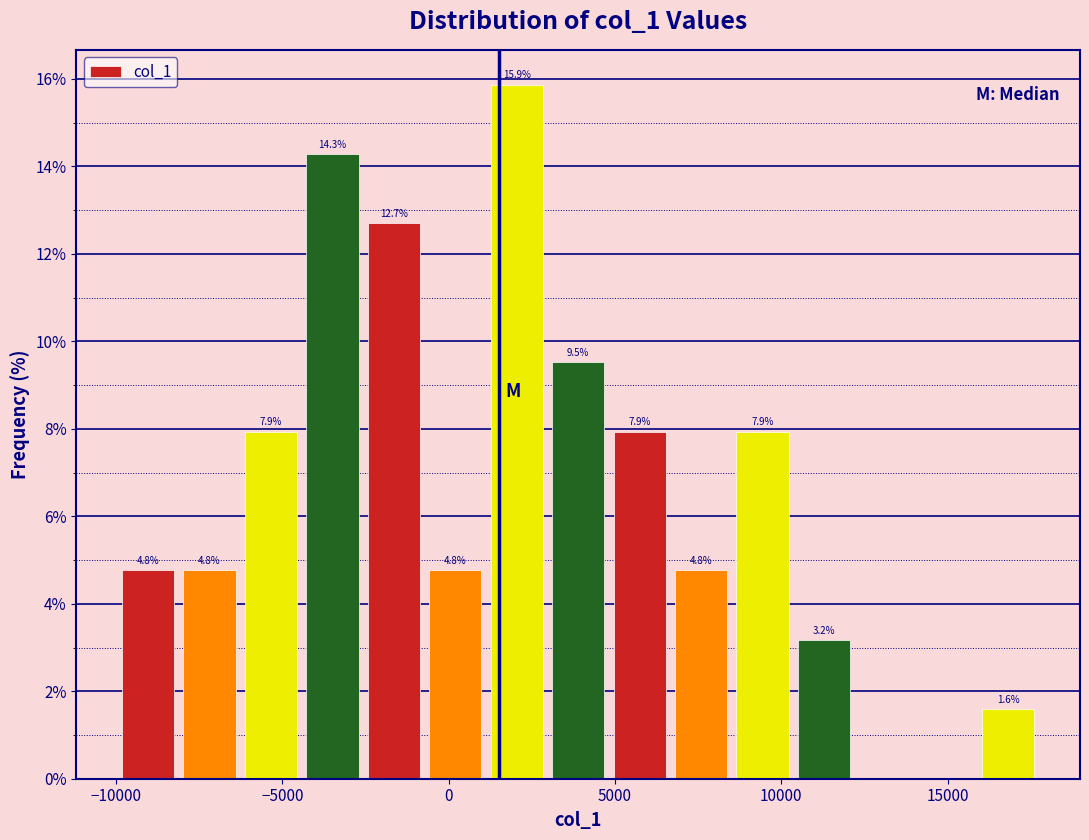

Read against the x-axis, roughly where is the centre of the tallest bar?

2000